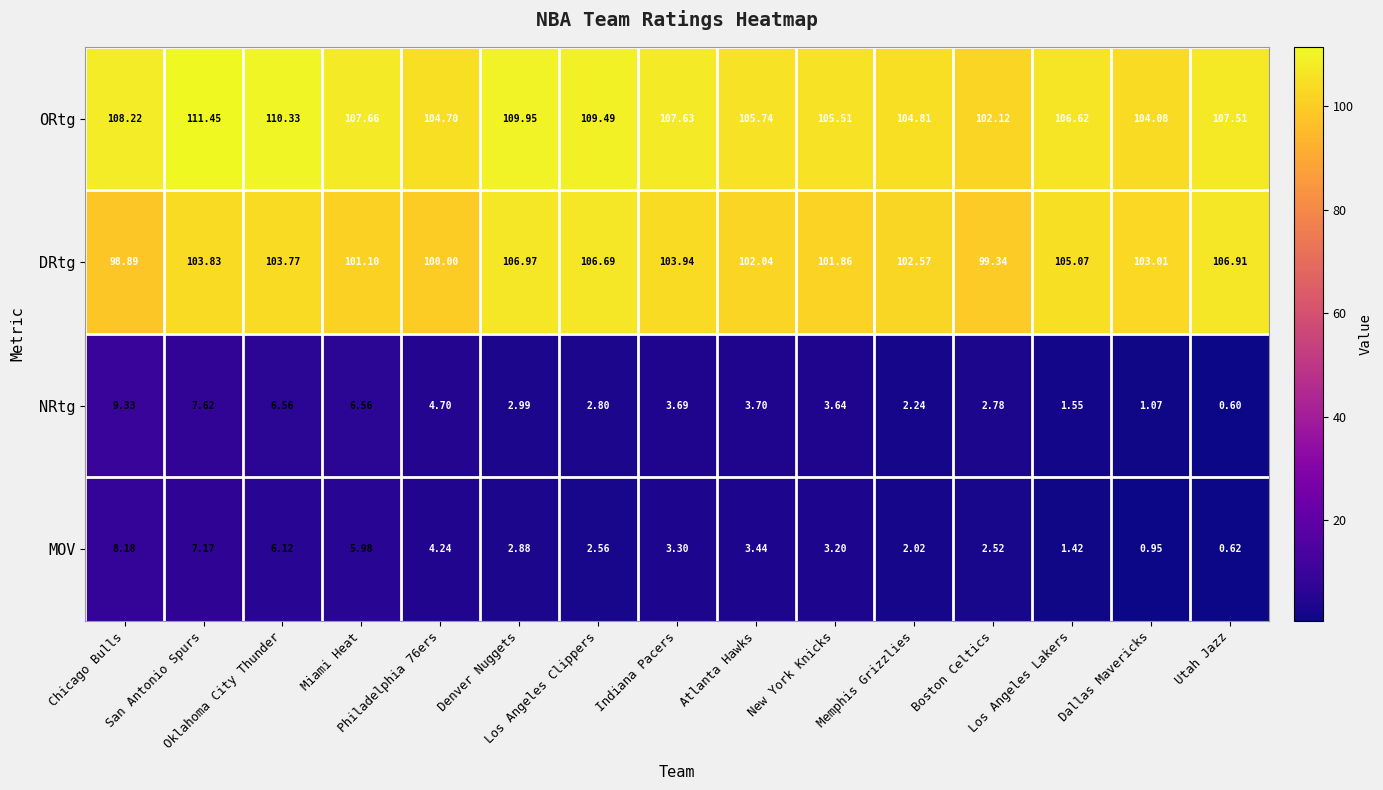

Is the value of DRtg at Indiana Pacers greater than the value of NRtg at Denver Nuggets?

Yes